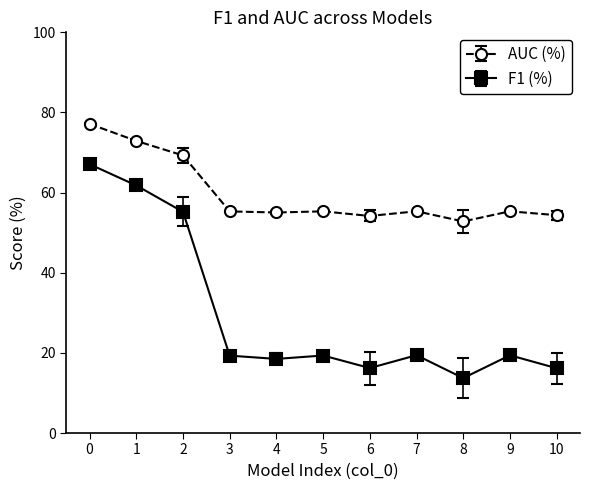

Which series has the widest spread of values?

F1 (%)